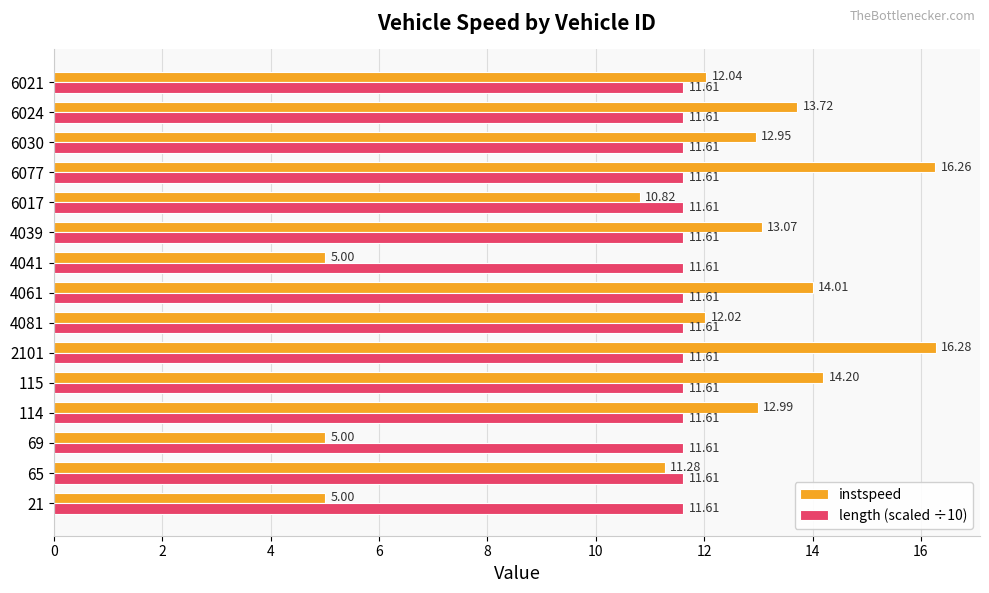

What is the average value of the instspeed series?

11.6